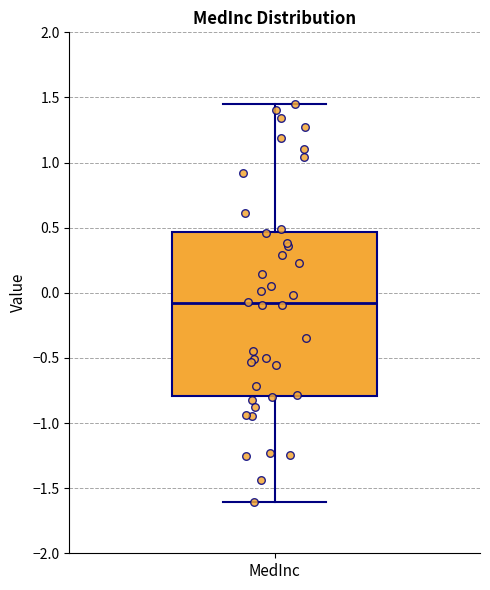

Transcribe this box plot: give where the median line is, the range the box spans, and where the two whiskers end, as read against the y-axis. The values are not printed on the chart, so give them approximately, as read against the axis.

median -0.10, box -0.80 to 0.45, whiskers -1.60 to 1.45